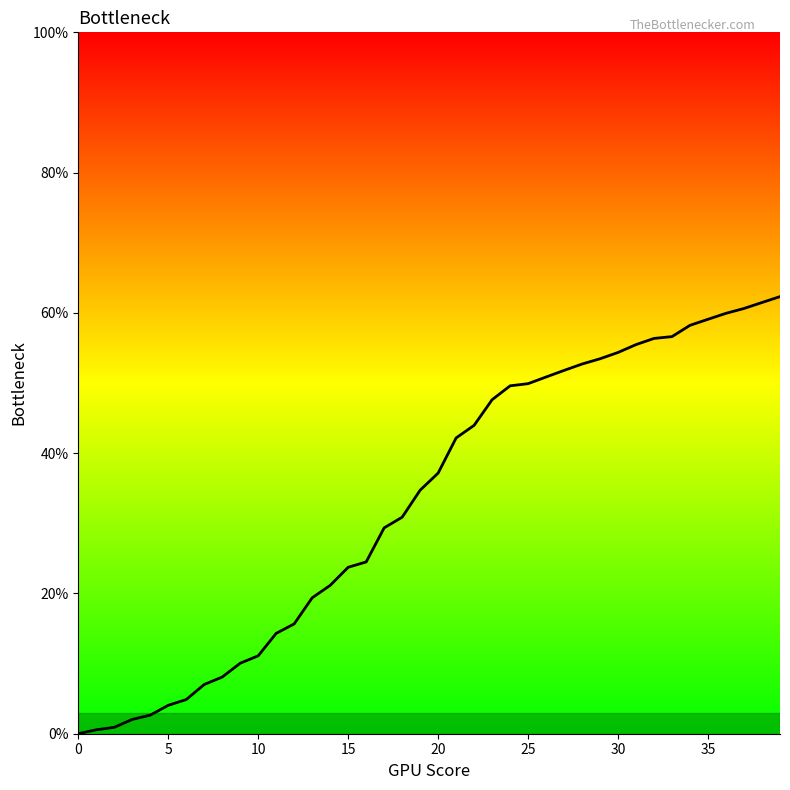

What is the difference between the maximum and minimum values?

62.3